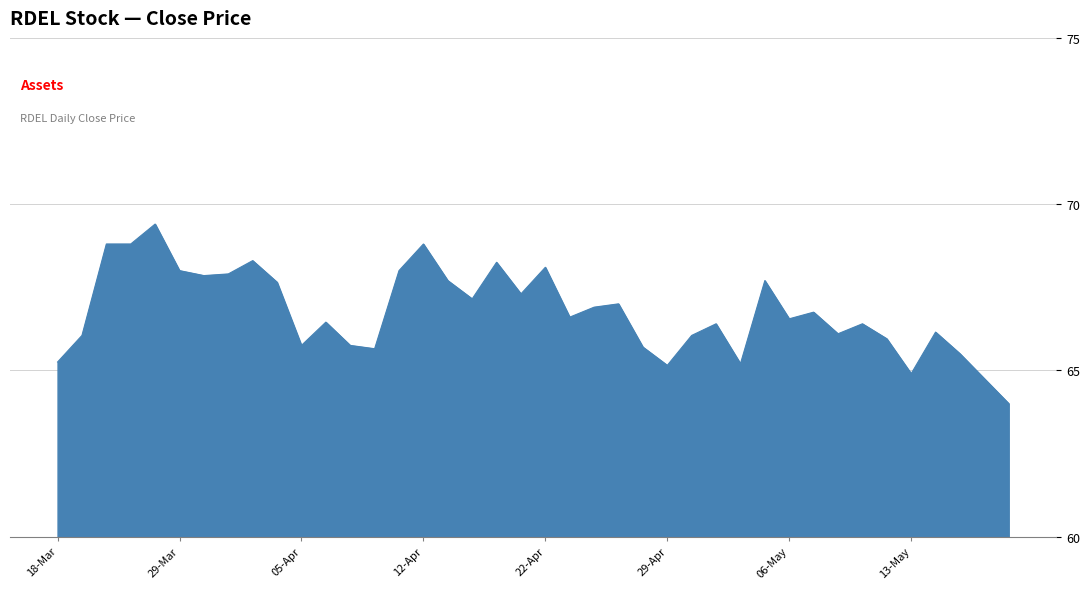

What is the sum of all values?

2670.7